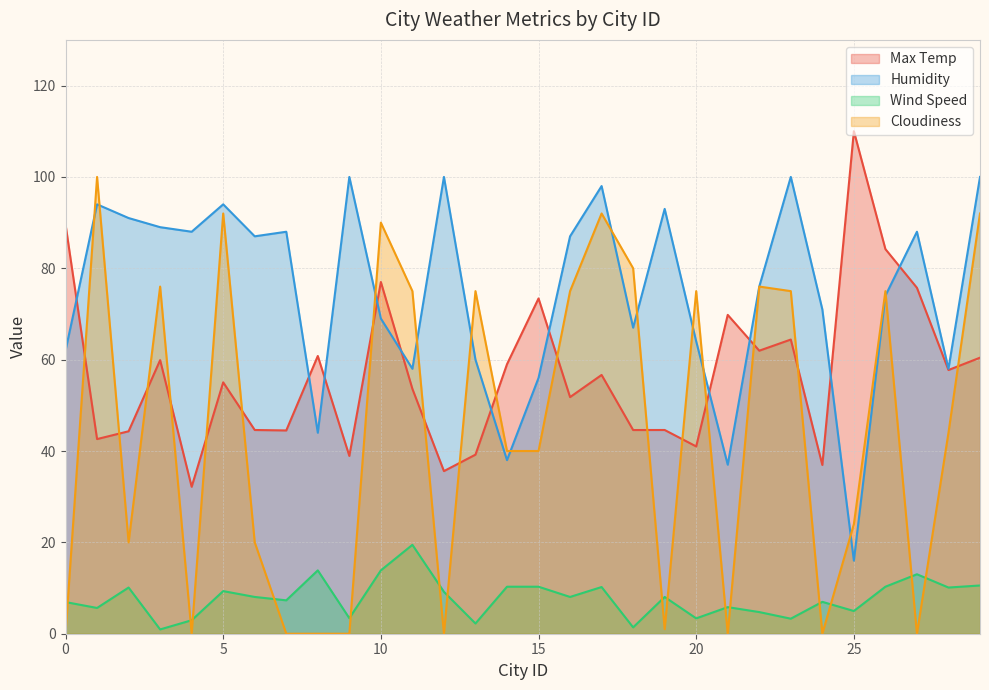

What value does the Cloudiness series have at 18?

80.0